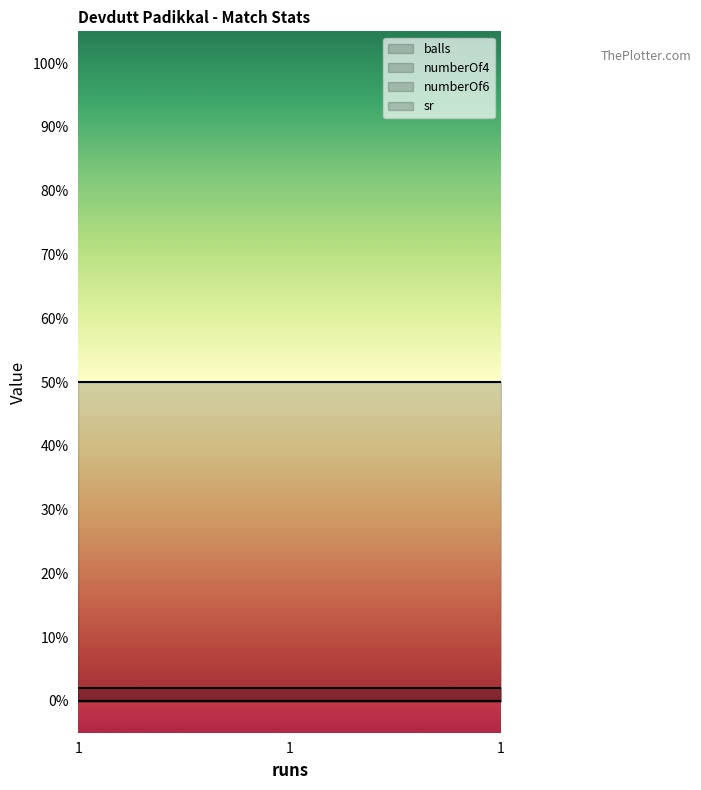

Which series has the largest total across all categories?

sr